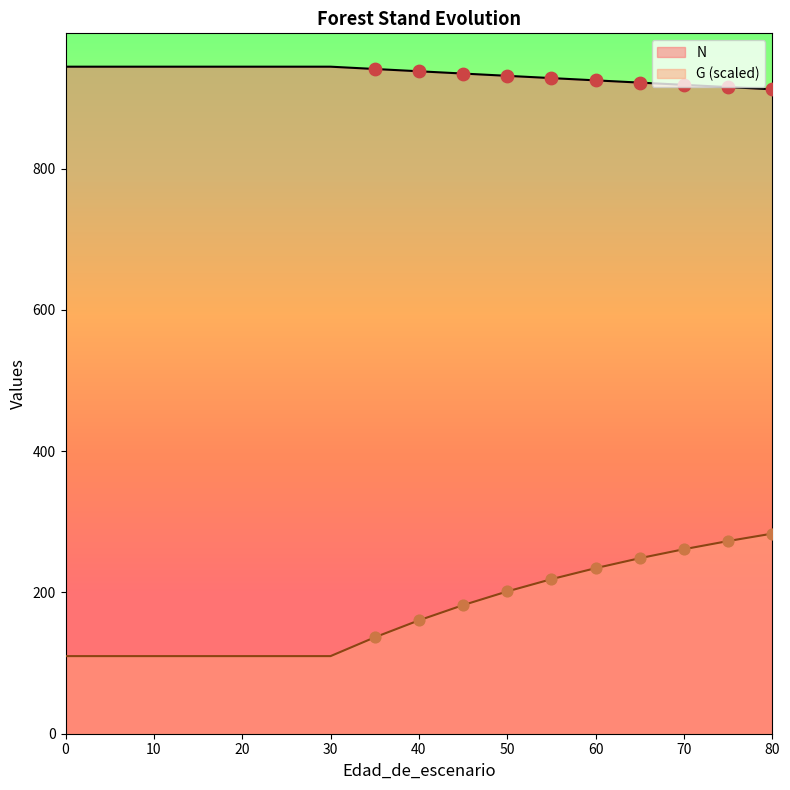

At which category is the sum across all series the highest?

80